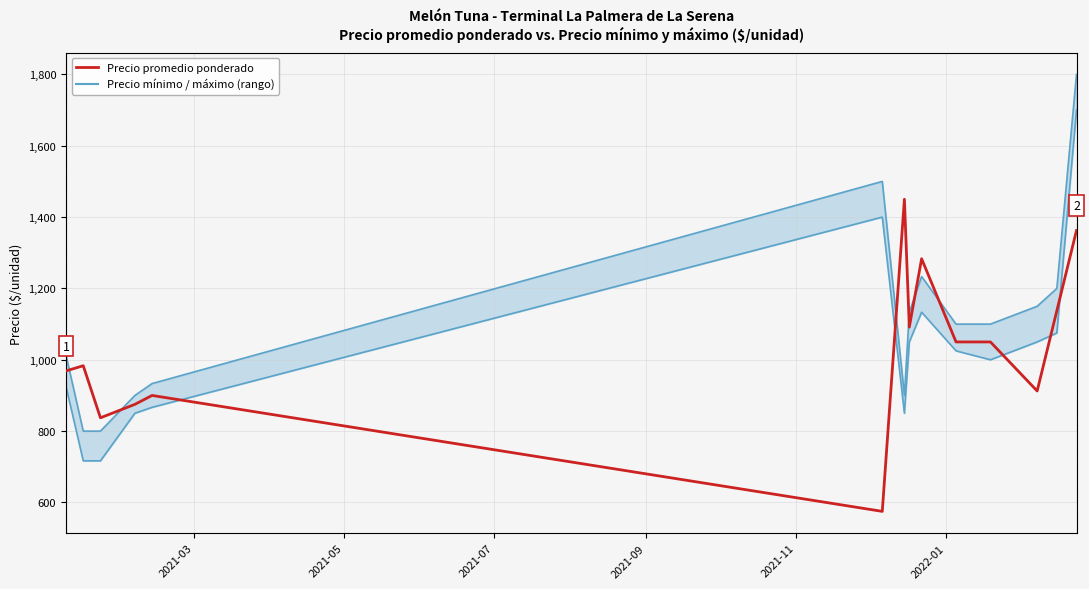

Reading right to left, extract all data points from this chart.

Precio mínimo: 1700.0	1075.0	1050.0	1000.0	1025.0	1133.3	1050.0	850.0	1400.0	866.7	850.0	716.7	716.7	925.0
Precio máximo: 1800.0	1200.0	1150.0	1100.0	1100.0	1233.3	1133.3	900.0	1500.0	933.3	900.0	800.0	800.0	1012.5
Precio promedio ponderado: 1362.5	1137.5	912.5	1050.0	1050.0	1283.3	1091.7	1450.0	575.0	900.0	875.0	837.3	983.3	968.8